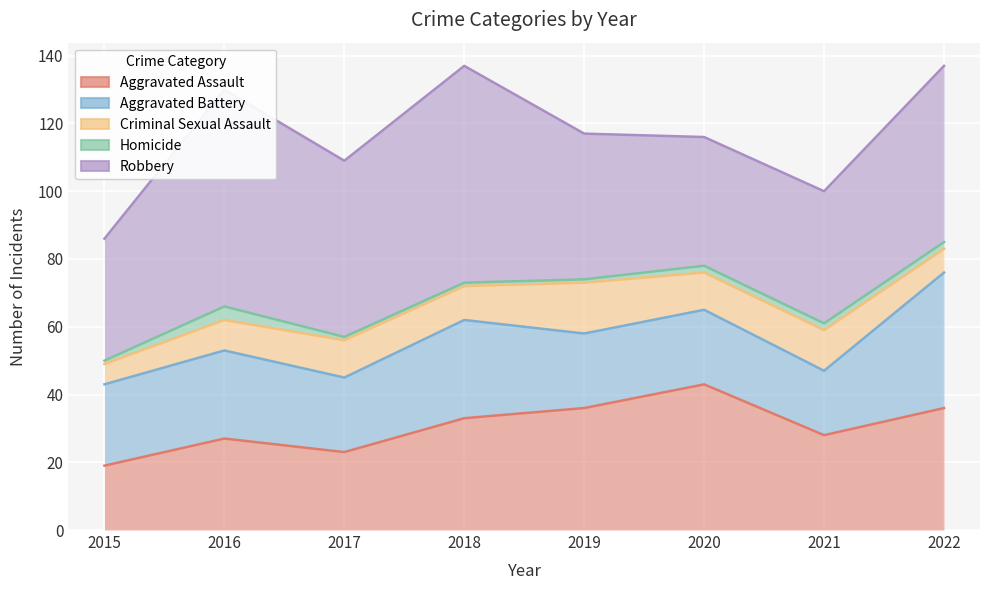

What is the maximum value for Aggravated Battery?

40